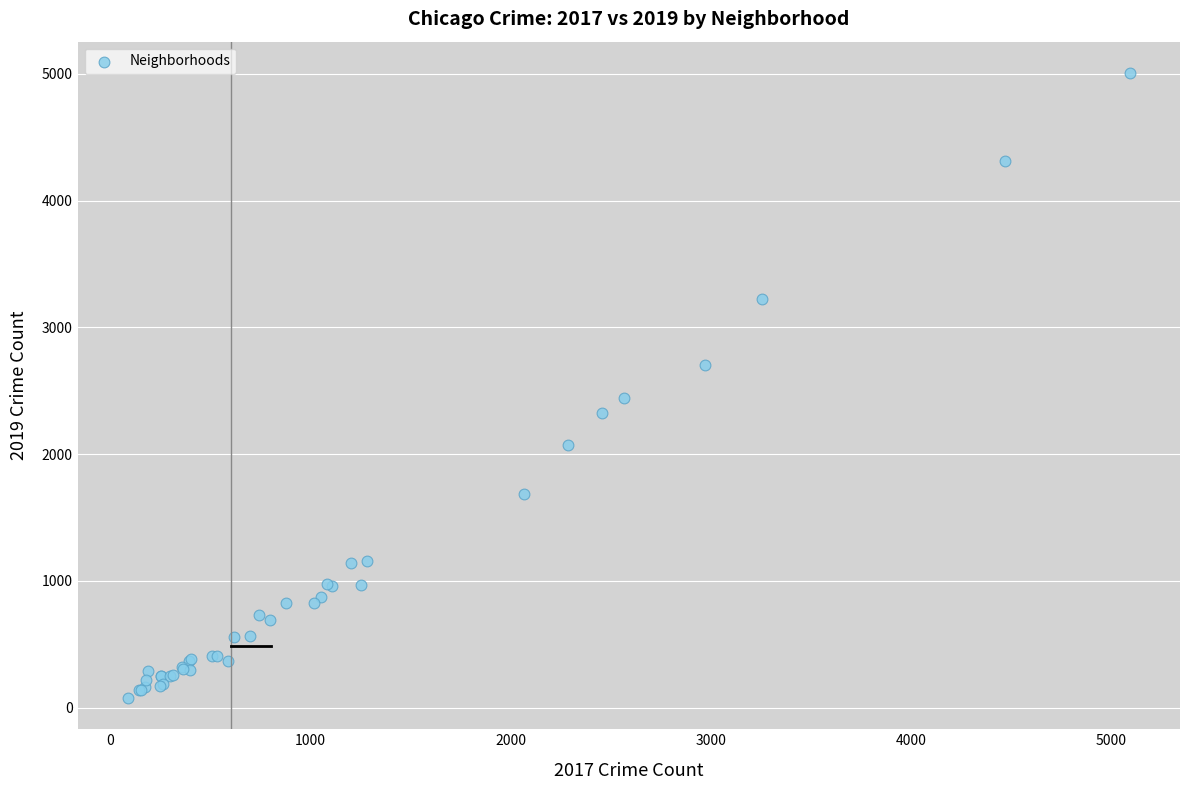

What Y value in the scatter plot is closest to 2542?

2441